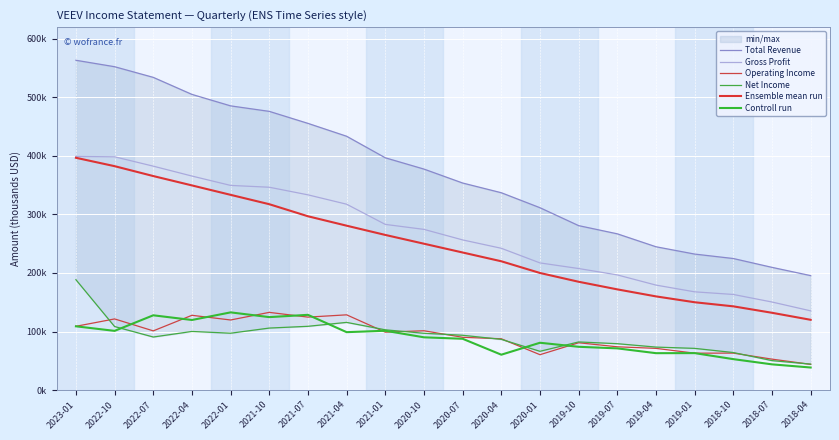

What position from the left is 2022-01?

5